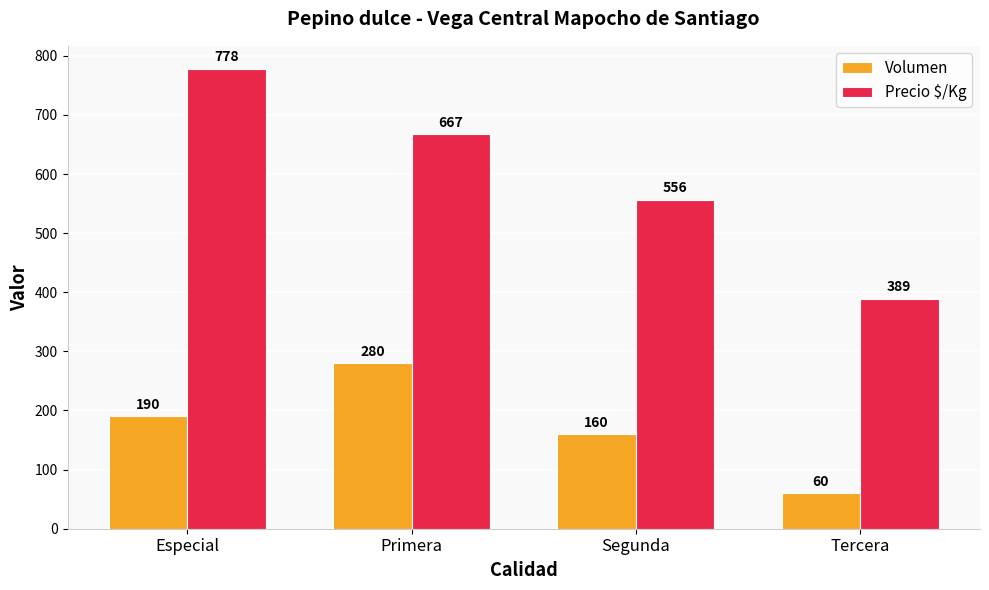

Reading right to left, transcribe all the data shown in this chart.

Volumen: 60	160	280	190
Precio $/Kg: 389	556	667	778